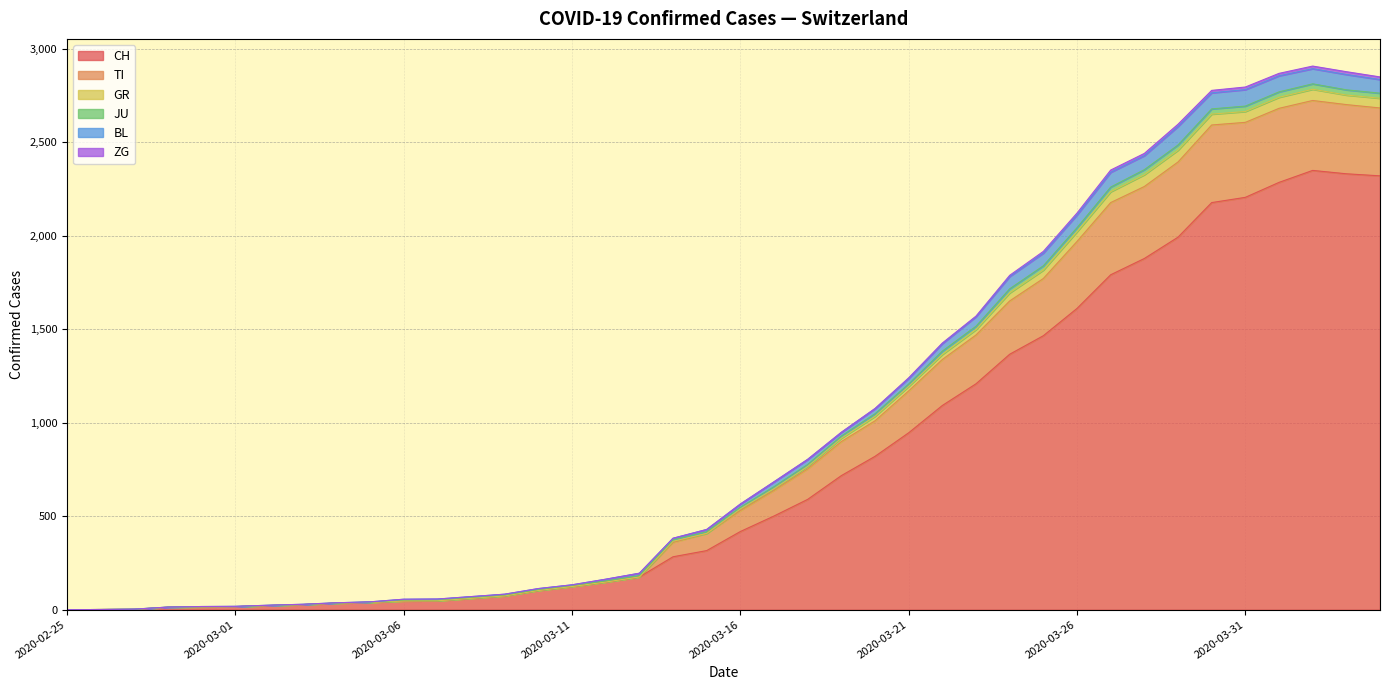

Where is GR nearest to the value 1453?

2020-03-22